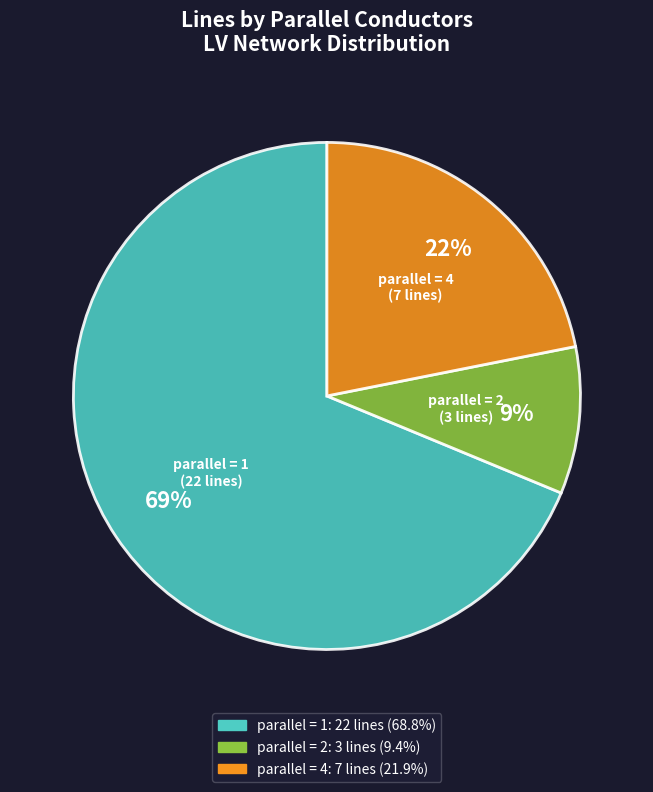

Does any single category account for the majority?

Yes